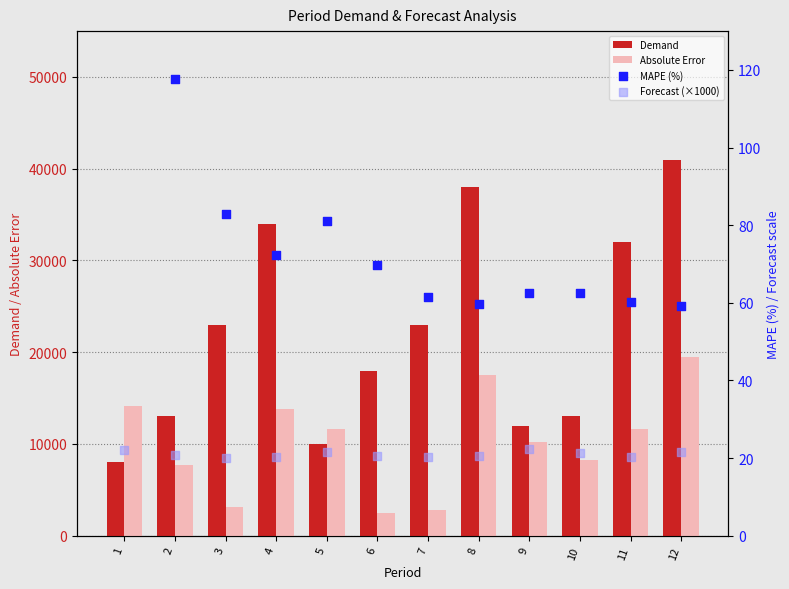

Which series contains the highest Y value?

Demand